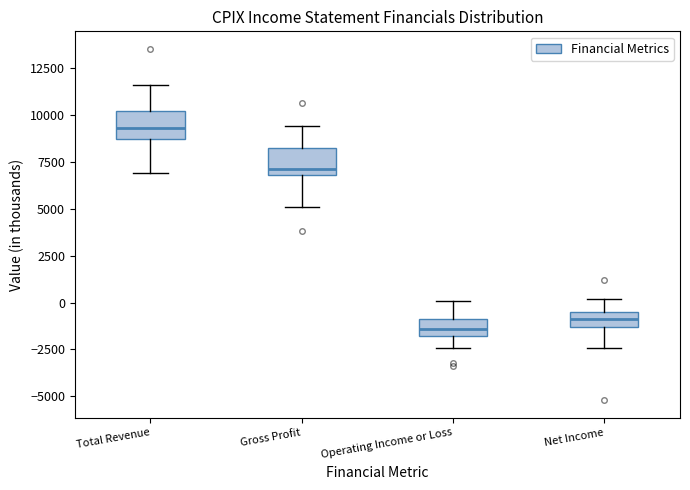

Reading left to right, transcribe this box plot: for each box, give where its median line is, the range the box spans, and where its two whiskers end, as read against the y-axis. The values are not printed on the chart, so give them approximately, as read against the axis.

Total Revenue: median 9500, box 8500 to 10000, whiskers 7000 to 11500
Gross Profit: median 7000 (just above the box's lower edge), box 7000 to 8000, whiskers 5000 to 9500
Operating Income or Loss: median -1500, box -2000 to -1000, whiskers -2500 to 0
Net Income: median -1000, box -1500 to -500, whiskers -2500 to 0